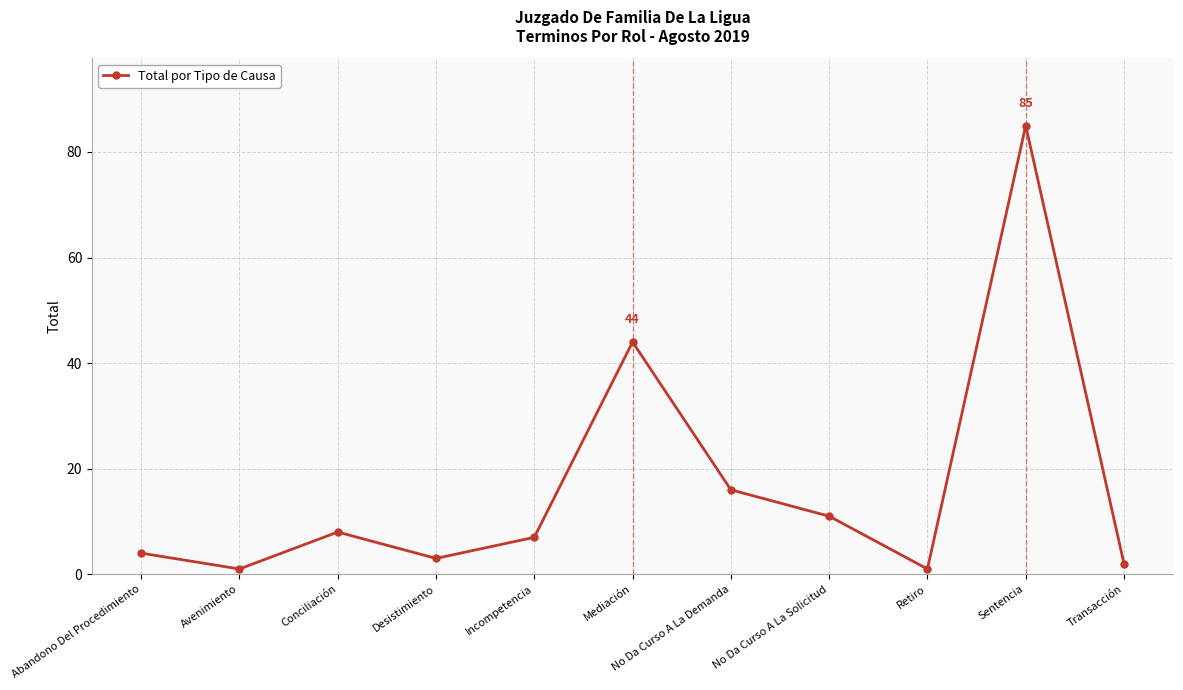

True or false: the data shows 11 at No Da Curso A La Solicitud.

True